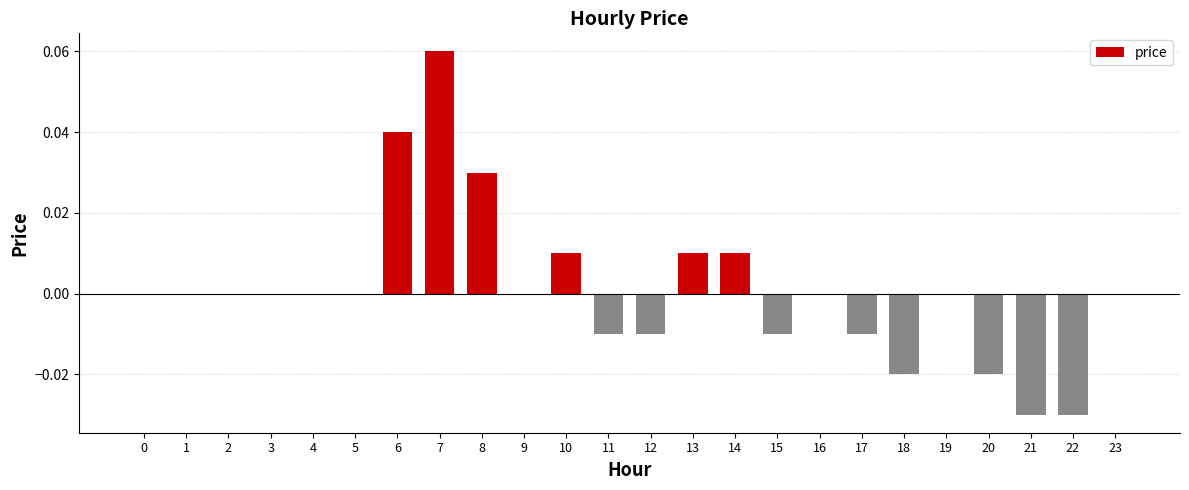

True or false: the data shows -0.0 at 22.

True